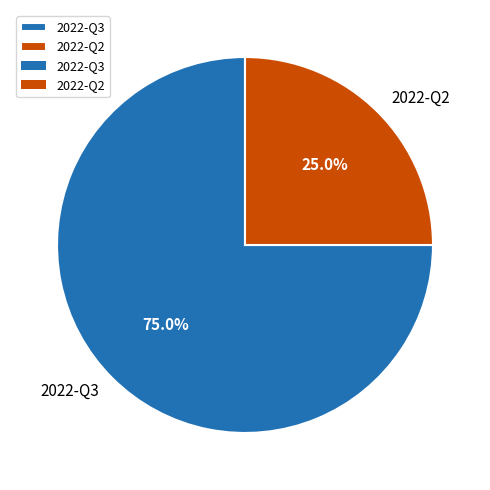

To the nearest percent, what is the combined percentage of 2022-Q2 and 2022-Q3?

100%